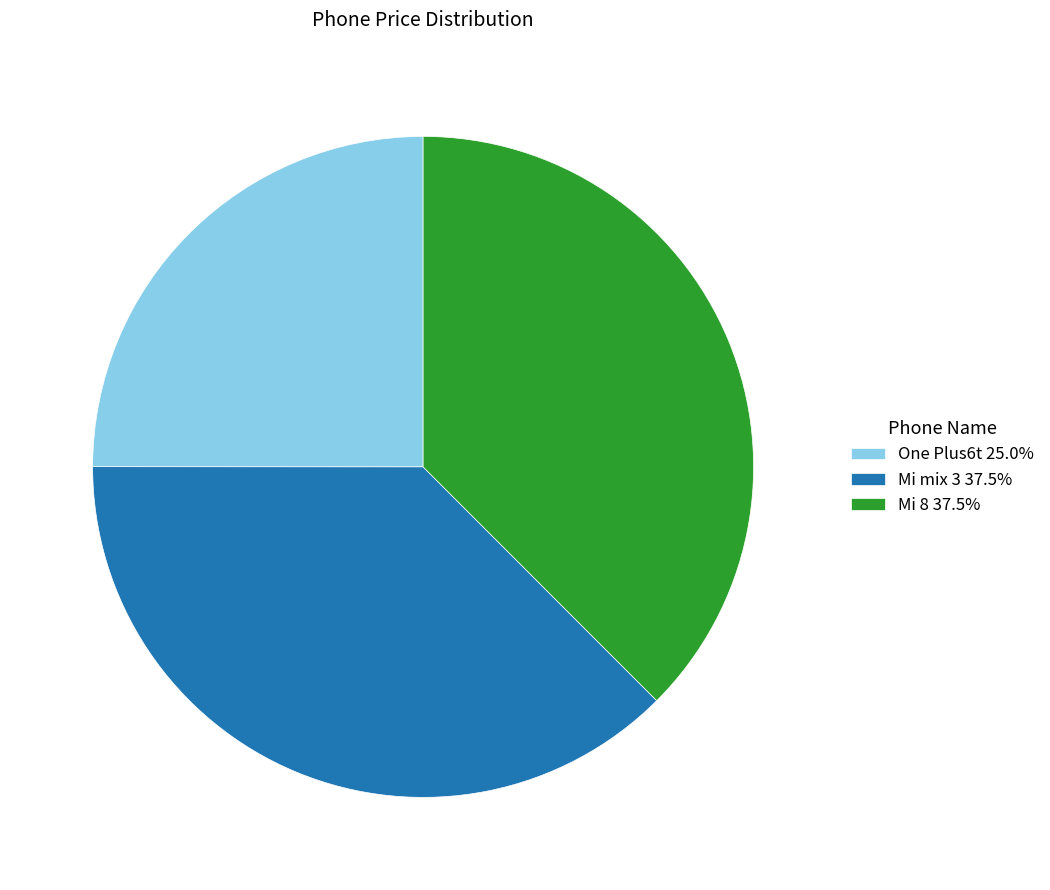

Do Mi mix 3 37.5% and One Plus6t 25.0% together represent more than half of the pie?

Yes